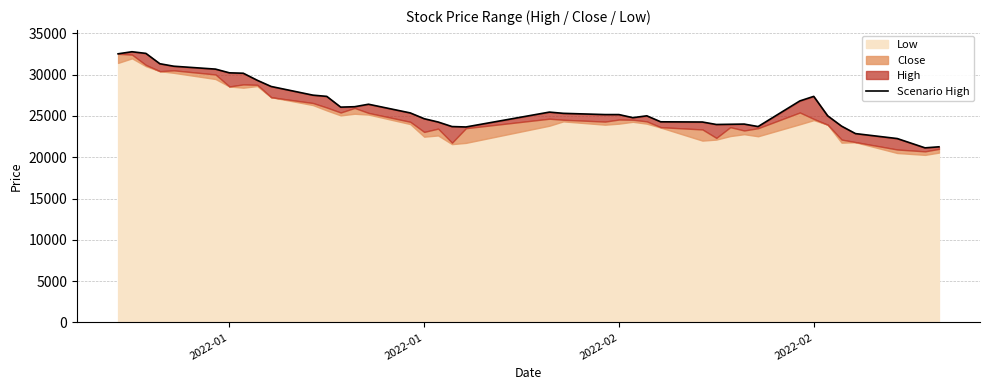

At which category does the chart reach its peak across all series?

2022-01